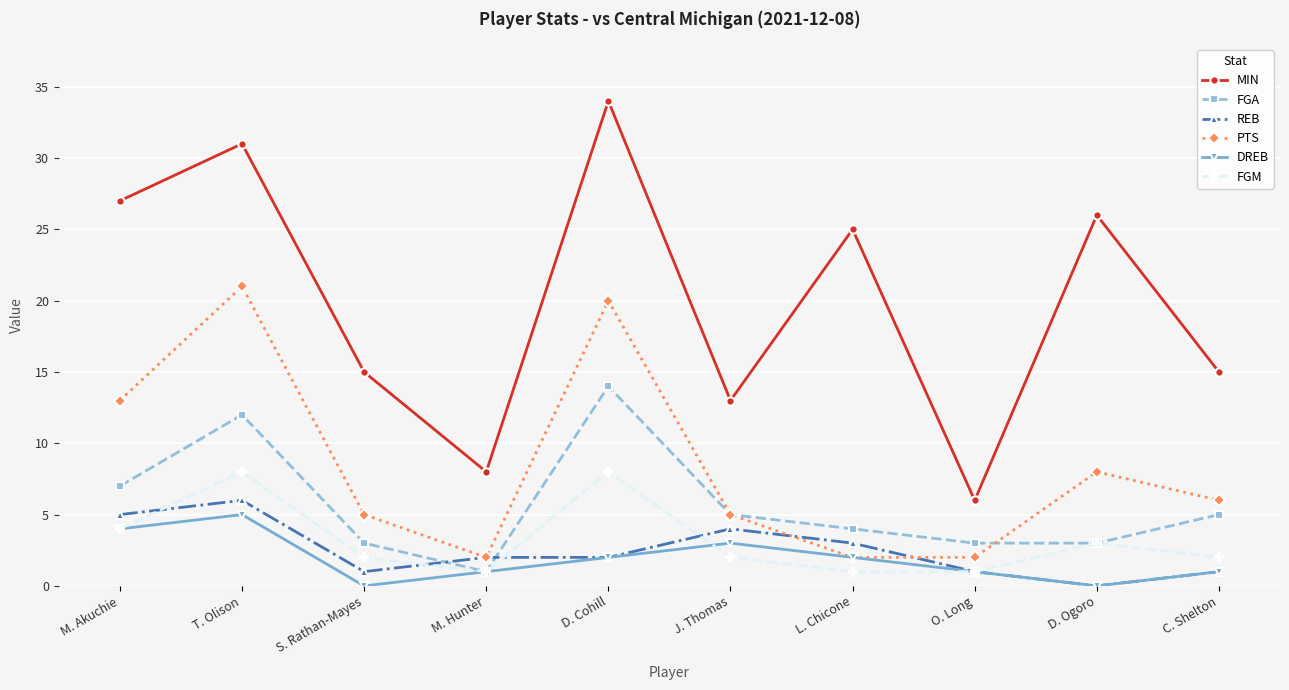

What is the difference between the FGM values at J. Thomas and L. Chicone?

1